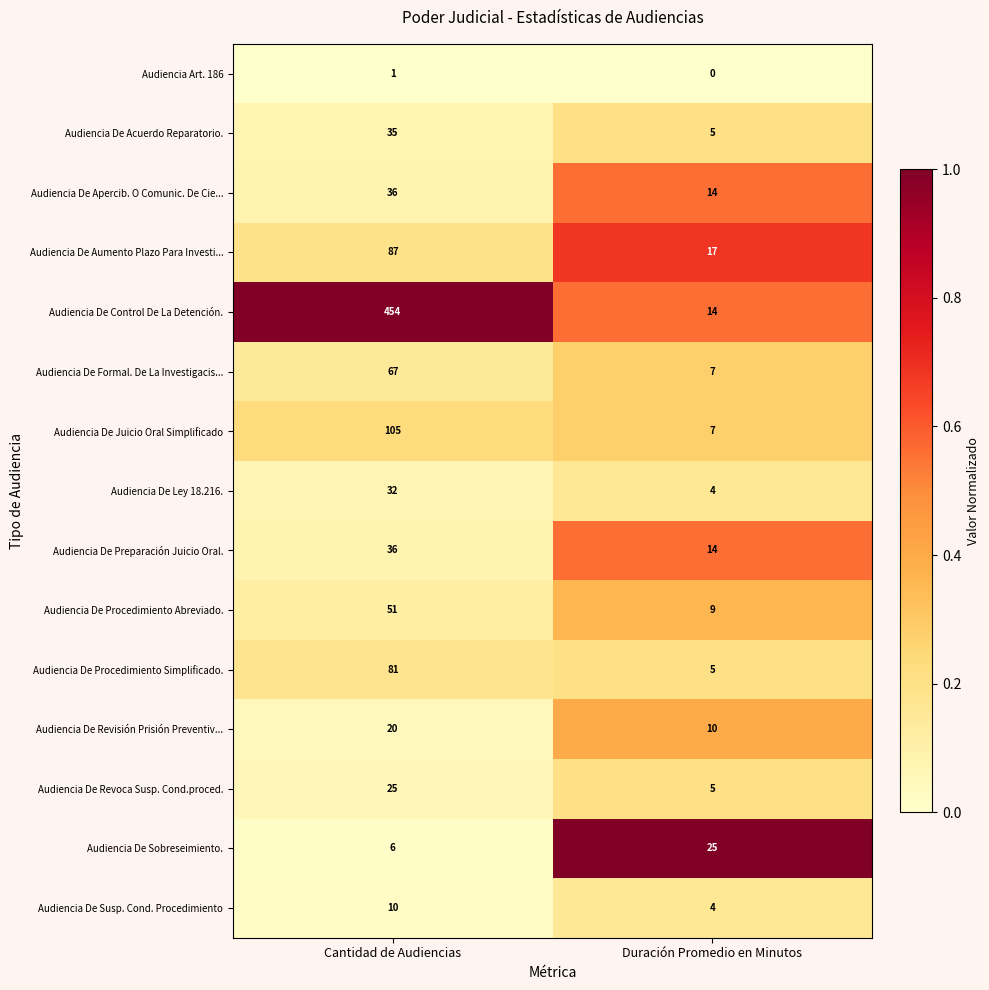

How many distinct data groups are displayed?

15